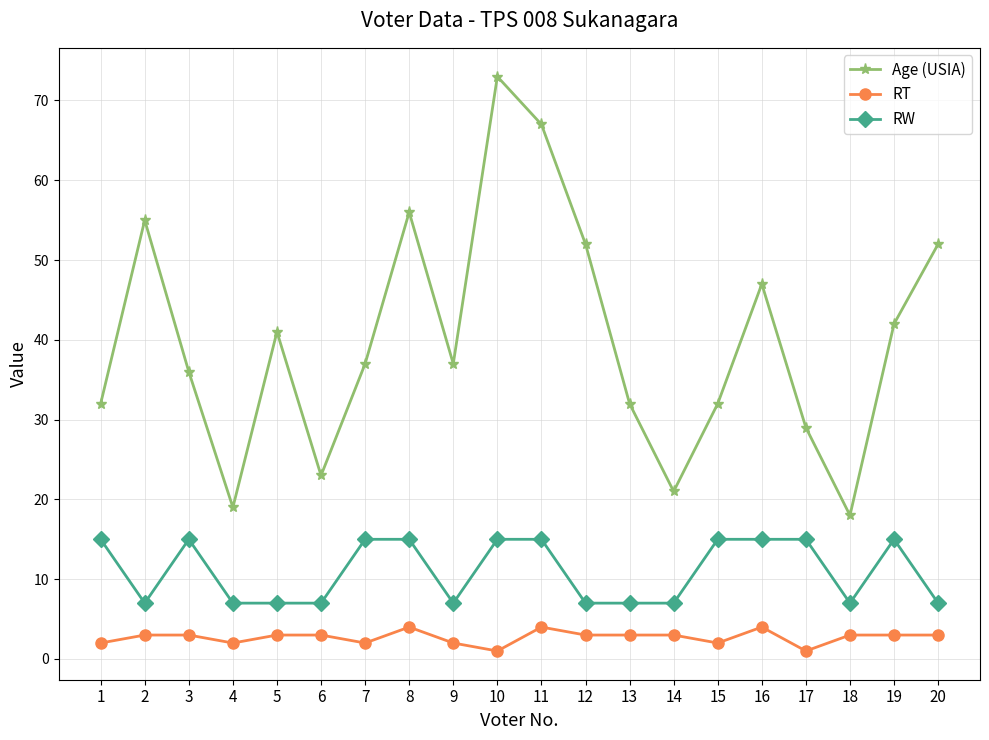

Which category has the highest value in the Age (USIA) series?

10